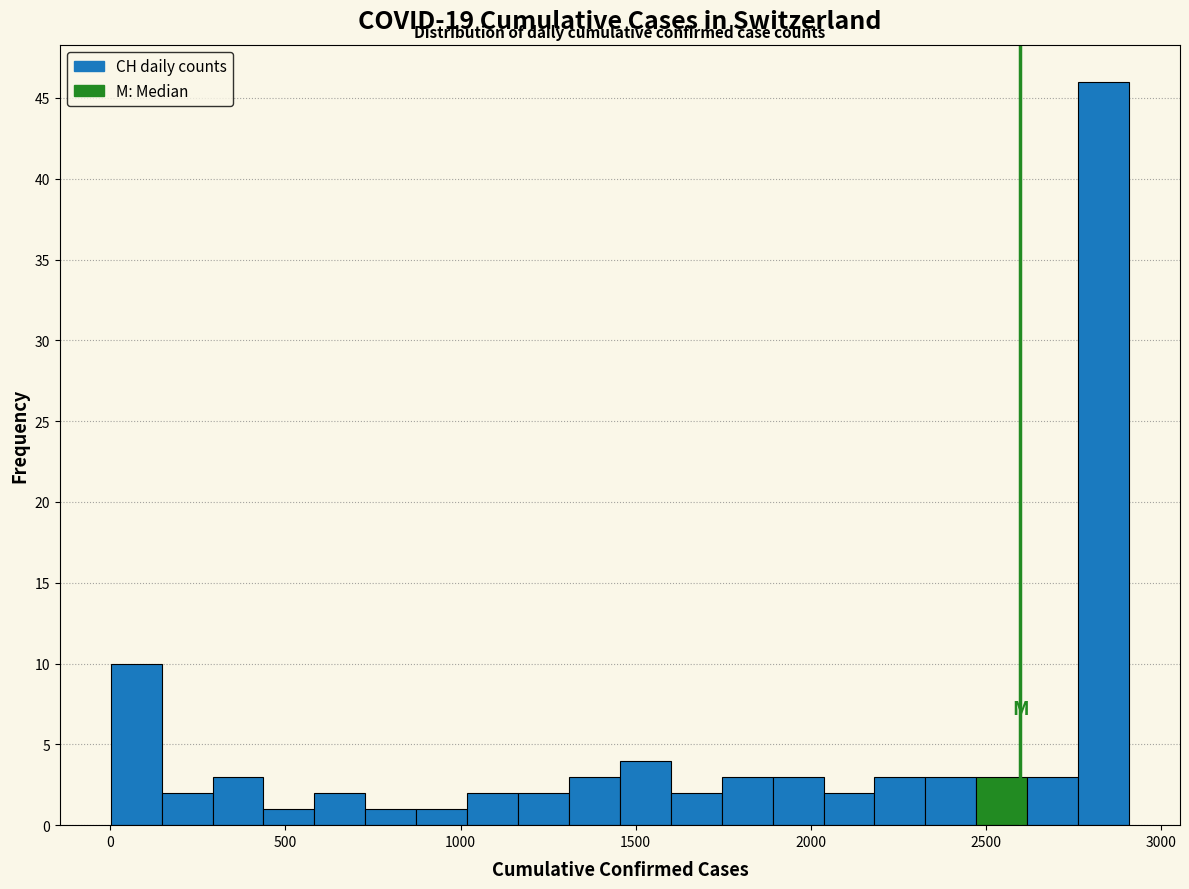

Read against the x-axis, roughly where is the centre of the tallest bar?

2850